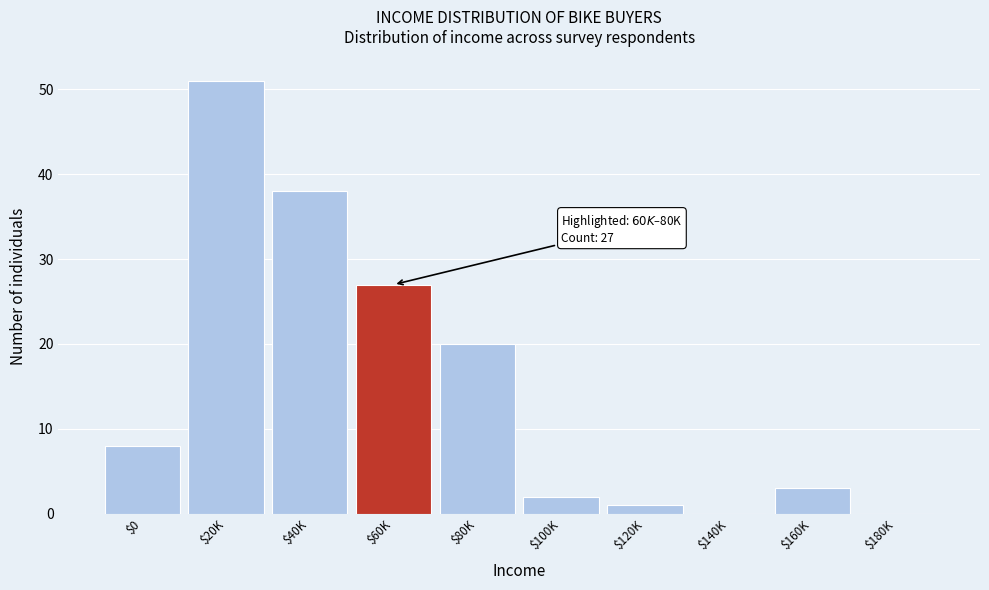

What is the greatest value displayed?

51